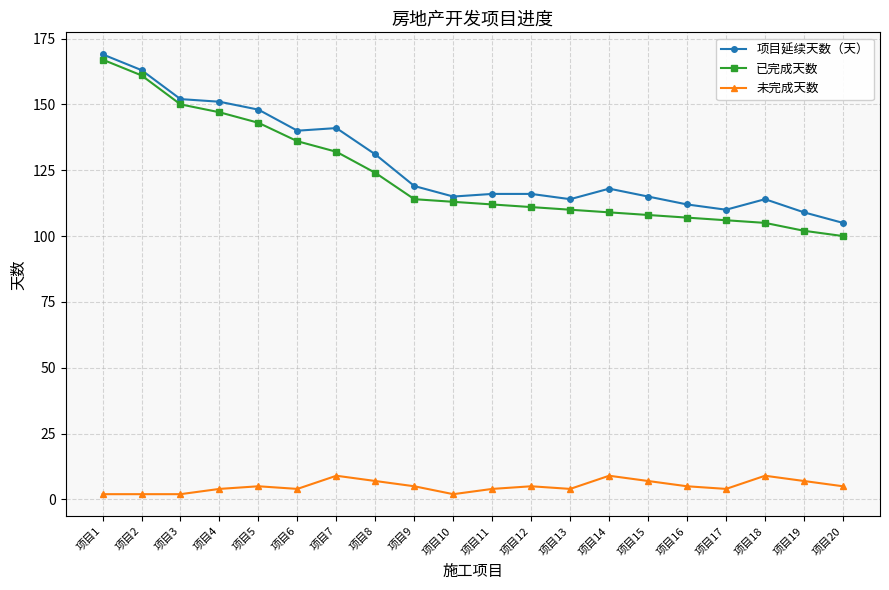

What is the value of the 未完成天数 point at the 12th from the left?

5